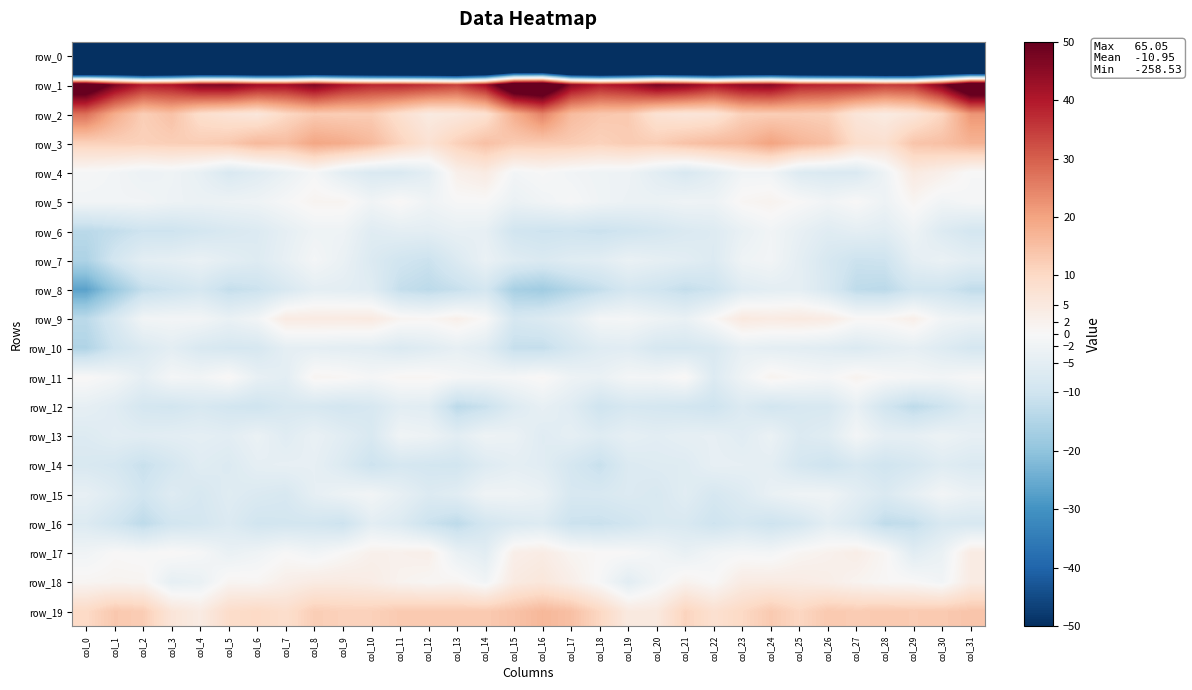

Reading right to left, what are all the values shown in this chart?

row_0: col_31=-231.2	col_30=-225.9	col_29=-231.6	col_28=-230.8	col_27=-231.0	col_26=-229.0	col_25=-226.0	col_24=-226.9	col_23=-230.1	col_22=-233.6	col_21=-233.1	col_20=-229.4	col_19=-230.8	col_18=-234.8	col_17=-234.5	col_16=-210.0	col_15=-208.8	col_14=-228.5	col_13=-232.0	col_12=-230.2	col_11=-230.8	col_10=-227.3	col_9=-226.1	col_8=-228.1	col_7=-231.5	col_6=-233.5	col_5=-231.8	col_4=-229.0	col_3=-231.9	col_2=-237.1	col_1=-236.0	col_0=-258.5
row_1: col_31=65.0	col_30=46.8	col_29=36.0	col_28=34.7	col_27=37.7	col_26=38.0	col_25=38.9	col_24=45.6	col_23=44.5	col_22=40.5	col_21=45.5	col_20=47.8	col_19=41.9	col_18=39.5	col_17=45.0	col_16=65.0	col_15=63.1	col_14=41.8	col_13=34.2	col_12=36.4	col_11=38.1	col_10=37.9	col_9=40.9	col_8=46.8	col_7=42.0	col_6=42.5	col_5=46.9	col_4=46.3	col_3=40.4	col_2=39.3	col_1=47.1	col_0=60.6
row_2: col_31=22.0	col_30=10.8	col_29=6.2	col_28=4.3	col_27=6.1	col_26=11.9	col_25=12.5	col_24=12.3	col_23=11.8	col_22=6.7	col_21=6.1	col_20=7.3	col_19=13.0	col_18=13.5	col_17=15.8	col_16=25.0	col_15=18.2	col_14=7.8	col_13=5.5	col_12=4.5	col_11=8.3	col_10=12.7	col_9=12.4	col_8=12.8	col_7=10.1	col_6=5.6	col_5=7.0	col_4=8.7	col_3=14.6	col_2=12.2	col_1=18.4	col_0=27.7
row_3: col_31=17.1	col_30=14.8	col_29=14.0	col_28=7.9	col_27=8.8	col_26=15.1	col_25=16.9	col_24=20.1	col_23=16.6	col_22=15.8	col_21=14.4	col_20=12.3	col_19=12.8	col_18=11.5	col_17=12.7	col_16=12.9	col_15=12.7	col_14=14.8	col_13=11.7	col_12=7.2	col_11=11.2	col_10=15.9	col_9=18.5	col_8=19.5	col_7=15.4	col_6=16.1	col_5=13.2	col_4=12.3	col_3=12.2	col_2=11.6	col_1=11.8	col_0=11.5
row_4: col_31=-0.3	col_30=2.6	col_29=4.6	col_28=-2.4	col_27=-7.3	col_26=-7.4	col_25=-6.6	col_24=-1.7	col_23=-1.6	col_22=-5.2	col_21=-7.8	col_20=-5.2	col_19=-2.5	col_18=-2.3	col_17=-1.5	col_16=-0.2	col_15=-1.2	col_14=4.2	col_13=2.6	col_12=-4.9	col_11=-7.4	col_10=-7.3	col_9=-5.0	col_8=-0.7	col_7=-3.3	col_6=-5.8	col_5=-7.6	col_4=-3.9	col_3=-2.2	col_2=-2.8	col_1=-1.3	col_0=-0.5
row_5: col_31=-0.7	col_30=-1.7	col_29=1.1	col_28=-2.5	col_27=0.1	col_26=-1.6	col_25=0.0	col_24=1.7	col_23=0.8	col_22=-2.5	col_21=-2.2	col_20=-3.1	col_19=-2.9	col_18=-2.0	col_17=-0.6	col_16=-1.7	col_15=-3.1	col_14=-0.1	col_13=-0.3	col_12=-2.0	col_11=0.5	col_10=-1.8	col_9=1.2	col_8=1.4	col_7=-0.5	col_6=-2.2	col_5=-2.6	col_4=-3.0	col_3=-2.5	col_2=-1.5	col_1=-1.5	col_0=-1.5
row_6: col_31=-8.9	col_30=-6.7	col_29=-2.5	col_28=-5.6	col_27=-4.7	col_26=-5.9	col_25=-3.9	col_24=-1.6	col_23=-3.6	col_22=-6.5	col_21=-7.3	col_20=-8.7	col_19=-9.8	col_18=-10.9	col_17=-10.1	col_16=-10.4	col_15=-9.6	col_14=-4.2	col_13=-3.9	col_12=-5.0	col_11=-4.9	col_10=-5.8	col_9=-2.3	col_8=-2.3	col_7=-4.5	col_6=-6.9	col_5=-7.7	col_4=-9.0	col_3=-10.4	col_2=-10.3	col_1=-12.1	col_0=-13.5
row_7: col_31=-5.0	col_30=-3.3	col_29=-4.7	col_28=-10.3	col_27=-10.7	col_26=-8.1	col_25=-4.8	col_24=-1.3	col_23=-2.2	col_22=-6.8	col_21=-5.3	col_20=-4.4	col_19=-3.3	col_18=-5.4	col_17=-6.0	col_16=-7.3	col_15=-6.1	col_14=-3.3	col_13=-6.9	col_12=-10.8	col_11=-9.6	col_10=-7.0	col_9=-3.3	col_8=-0.9	col_7=-3.9	col_6=-6.4	col_5=-5.1	col_4=-3.4	col_3=-4.5	col_2=-5.0	col_1=-9.1	col_0=-15.5
row_8: col_31=-12.4	col_30=-9.8	col_29=-9.7	col_28=-13.3	col_27=-12.8	col_26=-7.8	col_25=-4.6	col_24=-4.9	col_23=-6.0	col_22=-10.4	col_21=-11.9	col_20=-9.9	col_19=-8.6	col_18=-11.9	col_17=-14.4	col_16=-17.6	col_15=-16.4	col_14=-8.9	col_13=-11.4	col_12=-13.1	col_11=-11.8	col_10=-5.8	col_9=-5.0	col_8=-4.8	col_7=-7.7	col_6=-10.7	col_5=-11.9	col_4=-8.5	col_3=-10.2	col_2=-11.9	col_1=-18.6	col_0=-26.8
row_9: col_31=-2.7	col_30=-1.5	col_29=2.8	col_28=0.8	col_27=0.7	col_26=3.9	col_25=4.7	col_24=4.2	col_23=4.9	col_22=0.4	col_21=-3.5	col_20=-2.3	col_19=-0.8	col_18=-1.0	col_17=-5.1	col_16=-7.1	col_15=-8.3	col_14=0.1	col_13=2.7	col_12=0.8	col_11=1.3	col_10=4.6	col_9=4.3	col_8=4.3	col_7=4.2	col_6=-1.5	col_5=-3.4	col_4=-1.4	col_3=-1.2	col_2=-1.5	col_1=-7.8	col_0=-13.3
row_10: col_31=-8.6	col_30=-6.4	col_29=-4.3	col_28=-5.4	col_27=-7.0	col_26=-5.7	col_25=-5.1	col_24=-4.7	col_23=-4.0	col_22=-7.6	col_21=-8.4	col_20=-8.3	col_19=-5.7	col_18=-6.1	col_17=-8.4	col_16=-11.9	col_15=-11.7	col_14=-5.8	col_13=-4.1	col_12=-5.9	col_11=-7.1	col_10=-5.3	col_9=-5.1	col_8=-4.5	col_7=-4.7	col_6=-8.3	col_5=-8.4	col_4=-7.6	col_3=-5.0	col_2=-7.0	col_1=-9.9	col_0=-15.0
row_11: col_31=-0.3	col_30=-1.4	col_29=-0.7	col_28=-0.1	col_27=1.7	col_26=-0.6	col_25=0.1	col_24=1.7	col_23=-2.2	col_22=-6.7	col_21=0.6	col_20=-1.1	col_19=-1.0	col_18=-3.3	col_17=-2.5	col_16=0.6	col_15=-0.7	col_14=-1.1	col_13=-0.6	col_12=0.9	col_11=0.9	col_10=-0.7	col_9=0.7	col_8=1.2	col_7=-5.1	col_6=-3.8	col_5=0.6	col_4=-1.6	col_3=-0.9	col_2=-4.4	col_1=-1.2	col_0=0.4
row_12: col_31=-6.5	col_30=-10.5	col_29=-13.0	col_28=-9.4	col_27=-3.9	col_26=-8.0	col_25=-8.1	col_24=-9.3	col_23=-6.9	col_22=-10.3	col_21=-9.3	col_20=-8.7	col_19=-8.3	col_18=-10.1	col_17=-5.9	col_16=-4.0	col_15=-6.5	col_14=-11.0	col_13=-13.2	col_12=-5.7	col_11=-5.3	col_10=-8.2	col_9=-9.1	col_8=-8.1	col_7=-8.0	col_6=-10.1	col_5=-9.3	col_4=-8.0	col_3=-9.3	col_2=-8.8	col_1=-5.8	col_0=-4.3
row_13: col_31=-4.0	col_30=-2.7	col_29=-4.3	col_28=-4.4	col_27=-1.1	col_26=-5.9	col_25=-7.0	col_24=-3.1	col_23=-5.7	col_22=-4.2	col_21=-4.4	col_20=-5.3	col_19=-4.5	col_18=-6.2	col_17=-4.5	col_16=-6.0	col_15=-3.1	col_14=-2.4	col_13=-5.3	col_12=-2.6	col_11=-1.9	col_10=-7.7	col_9=-5.5	col_8=-3.5	col_7=-5.8	col_6=-3.2	col_5=-5.3	col_4=-4.7	col_3=-5.2	col_2=-5.6	col_1=-5.3	col_0=-6.6
row_14: col_31=-7.2	col_30=-6.1	col_29=-8.4	col_28=-9.8	col_27=-7.9	col_26=-10.3	col_25=-8.6	col_24=-4.8	col_23=-4.2	col_22=-4.0	col_21=-6.2	col_20=-6.4	col_19=-7.0	col_18=-11.3	col_17=-8.7	col_16=-5.6	col_15=-4.8	col_14=-6.4	col_13=-9.5	col_12=-9.1	col_11=-8.5	col_10=-10.6	col_9=-6.9	col_8=-4.2	col_7=-4.1	col_6=-4.5	col_5=-6.9	col_4=-5.9	col_3=-8.7	col_2=-11.2	col_1=-8.5	col_0=-7.8
row_15: col_31=-3.2	col_30=-1.3	col_29=-4.3	col_28=-7.3	col_27=-5.1	col_26=-2.0	col_25=-2.2	col_24=-3.5	col_23=-6.5	col_22=-8.4	col_21=-5.7	col_20=-7.9	col_19=-6.9	col_18=-7.8	col_17=-8.0	col_16=-3.3	col_15=-2.2	col_14=-2.1	col_13=-5.6	col_12=-6.8	col_11=-4.0	col_10=-1.5	col_9=-2.6	col_8=-4.4	col_7=-8.0	col_6=-7.2	col_5=-6.1	col_4=-8.2	col_3=-6.3	col_2=-9.6	col_1=-6.4	col_0=-4.0
row_16: col_31=-8.1	col_30=-7.8	col_29=-12.0	col_28=-12.7	col_27=-7.6	col_26=-5.1	col_25=-8.7	col_24=-10.4	col_23=-8.5	col_22=-10.3	col_21=-7.7	col_20=-7.5	col_19=-9.8	col_18=-11.1	col_17=-10.7	col_16=-6.5	col_15=-7.3	col_14=-9.0	col_13=-12.9	col_12=-10.7	col_11=-6.7	col_10=-5.1	col_9=-10.6	col_8=-9.2	col_7=-9.2	col_6=-9.5	col_5=-6.9	col_4=-8.8	col_3=-9.5	col_2=-12.9	col_1=-9.6	col_0=-6.7
row_17: col_31=4.1	col_30=-3.2	col_29=-5.5	col_28=0.7	col_27=3.3	col_26=2.1	col_25=1.1	col_24=-1.1	col_23=-0.7	col_22=-1.4	col_21=-3.7	col_20=-1.4	col_19=0.1	col_18=0.3	col_17=1.2	col_16=3.9	col_15=3.0	col_14=-5.4	col_13=-3.4	col_12=2.9	col_11=2.3	col_10=2.4	col_9=0.3	col_8=-1.7	col_7=-0.2	col_6=-2.1	col_5=-3.4	col_4=-0.5	col_3=0.5	col_2=-0.4	col_1=0.1	col_0=-1.8
row_18: col_31=4.0	col_30=-1.5	col_29=0.1	col_28=0.5	col_27=1.6	col_26=3.1	col_25=3.9	col_24=4.2	col_23=4.1	col_22=0.1	col_21=1.9	col_20=-1.5	col_19=-5.4	col_18=-0.3	col_17=3.0	col_16=5.6	col_15=4.4	col_14=-1.6	col_13=1.1	col_12=0.8	col_11=1.7	col_10=3.6	col_9=4.3	col_8=4.1	col_7=2.9	col_6=0.8	col_5=1.1	col_4=-3.4	col_3=-4.4	col_2=1.3	col_1=1.4	col_0=1.0
row_19: col_31=14.0	col_30=13.1	col_29=12.8	col_28=13.1	col_27=12.7	col_26=13.2	col_25=10.5	col_24=13.1	col_23=10.1	col_22=7.9	col_21=11.1	col_20=5.0	col_19=4.7	col_18=10.4	col_17=14.9	col_16=16.5	col_15=14.4	col_14=13.0	col_13=13.1	col_12=13.1	col_11=13.0	col_10=11.7	col_9=11.6	col_8=12.3	col_7=8.6	col_6=10.0	col_5=9.0	col_4=4.2	col_3=6.2	col_2=12.5	col_1=13.4	col_0=9.8